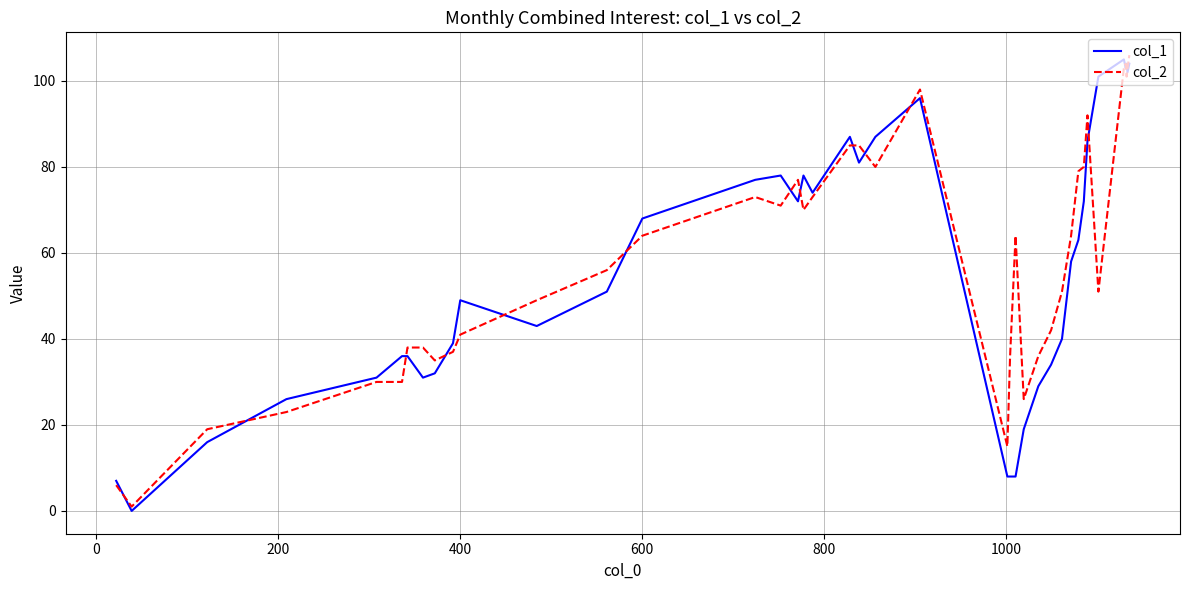

What is the maximum value shown in the chart?

106